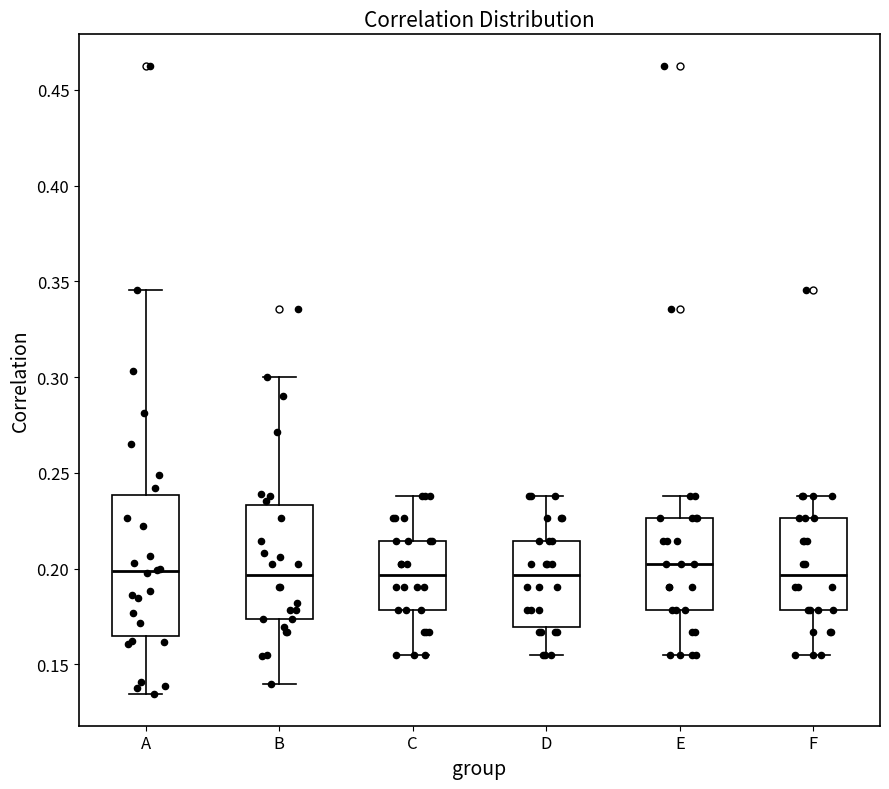

Reading left to right, transcribe this box plot: for each box, give where its median line is, the range the box spans, and where its two whiskers end, as read against the y-axis. The values are not printed on the chart, so give them approximately, as read against the axis.

A: median 0.200, box 0.165 to 0.240, whiskers 0.135 to 0.345
B: median 0.195, box 0.175 to 0.235, whiskers 0.140 to 0.300
C: median 0.195, box 0.180 to 0.215, whiskers 0.155 to 0.240
D: median 0.195, box 0.170 to 0.215, whiskers 0.155 to 0.240
E: median 0.200, box 0.180 to 0.225, whiskers 0.155 to 0.240
F: median 0.195, box 0.180 to 0.225, whiskers 0.155 to 0.240